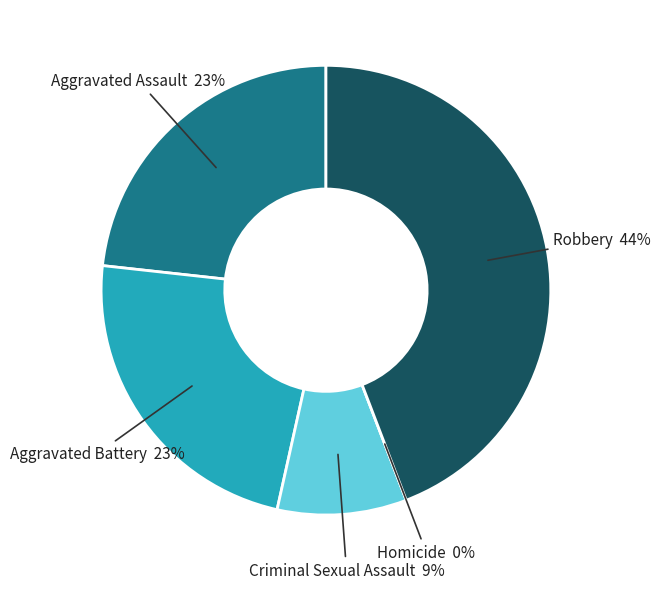

How many segments does this pie chart have?

5